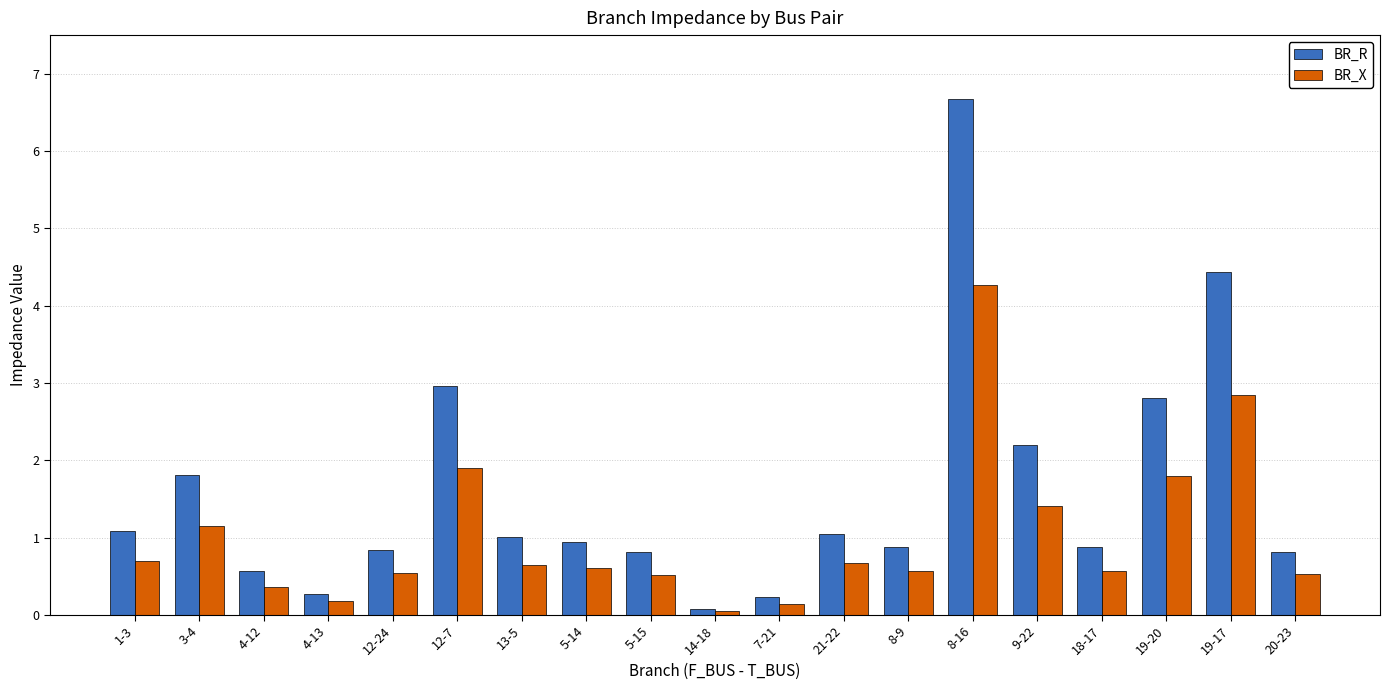

The value of BR_R at 5-14 is 1.4. True or false?

False